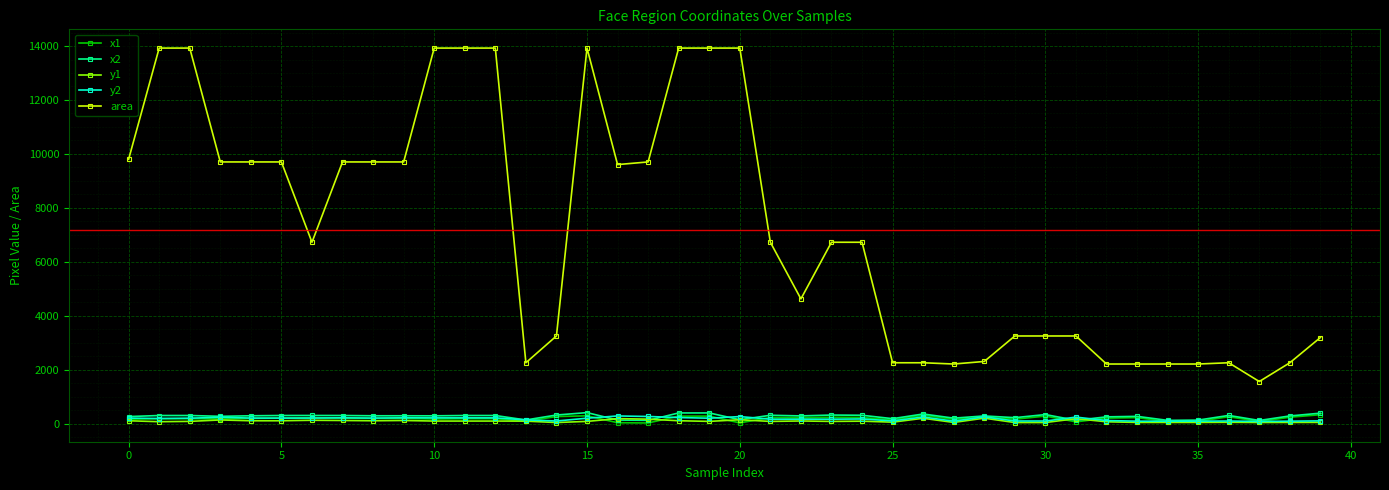

Which series has the largest range (max minus min)?

area